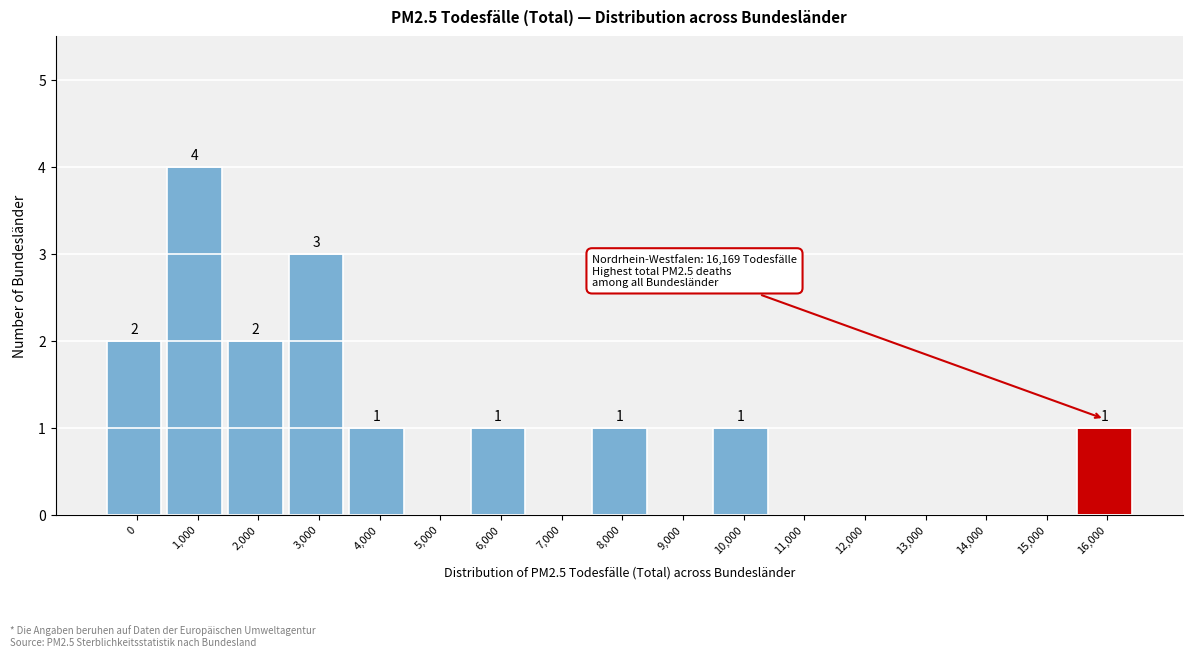

Reading left to right, what are all the values shown in this chart?

0=2	1,000=4	2,000=2	3,000=3	4,000=1	5,000=0	6,000=1	7,000=0	8,000=1	9,000=0	10,000=1	11,000=0	12,000=0	13,000=0	14,000=0	15,000=0	16,000=1